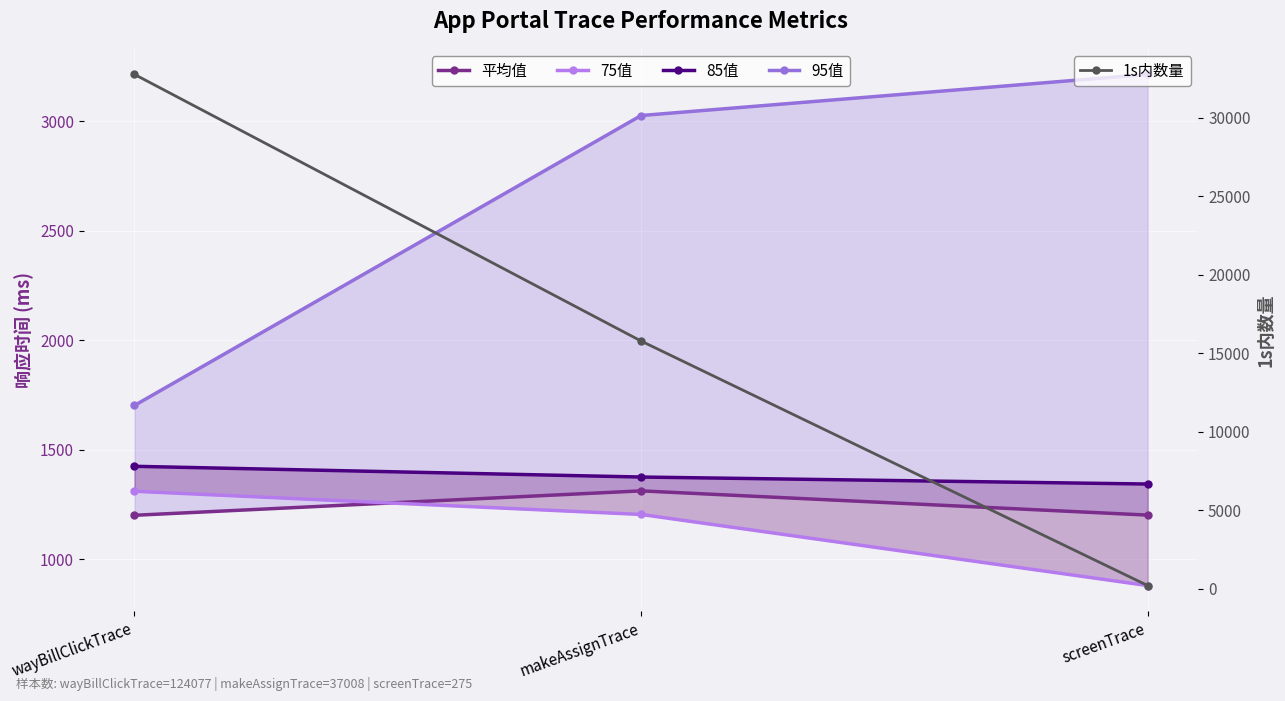

Where is 平均值 nearest to the value 1255?

screenTrace